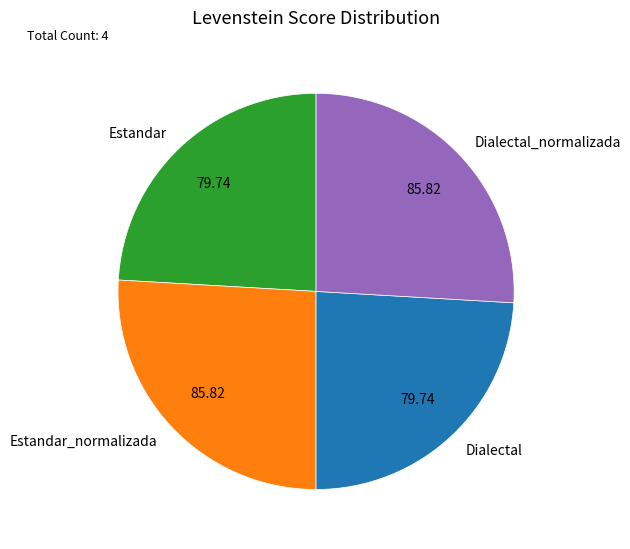

Approximately how many times larger is the value at Estandar compared to Estandar_normalizada?

0.9